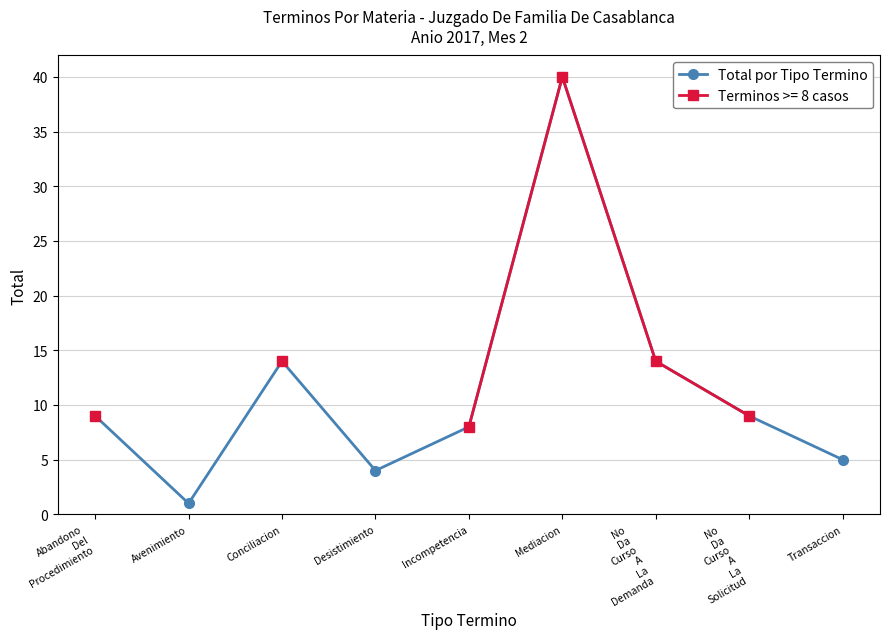

What is the label of the 7th point from the right?

Conciliacion